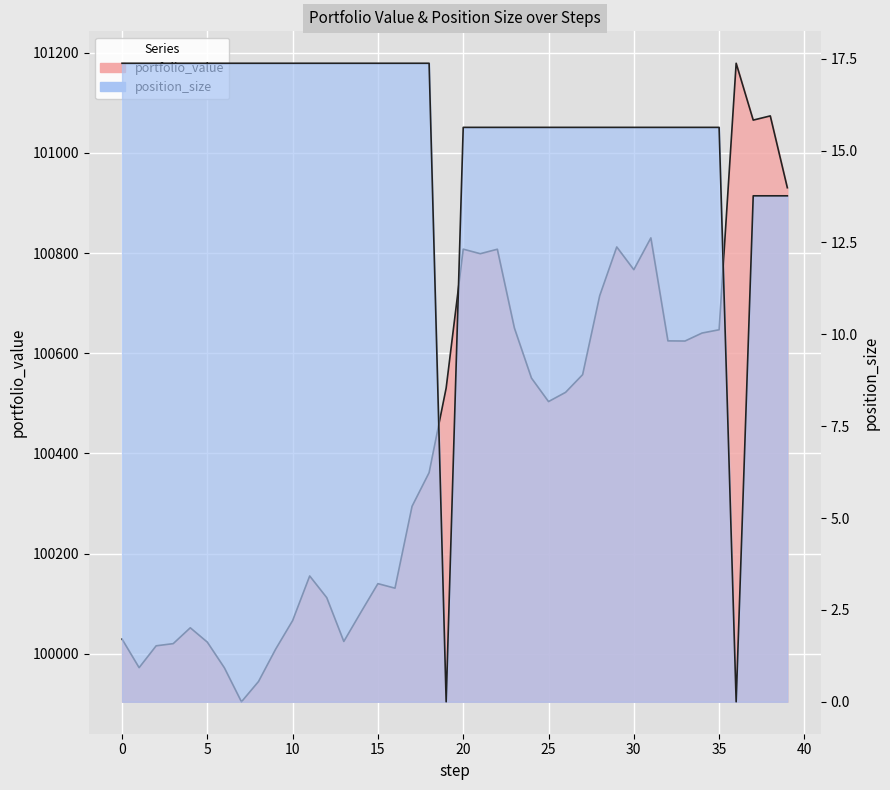

How many categories are shown in the chart?

40